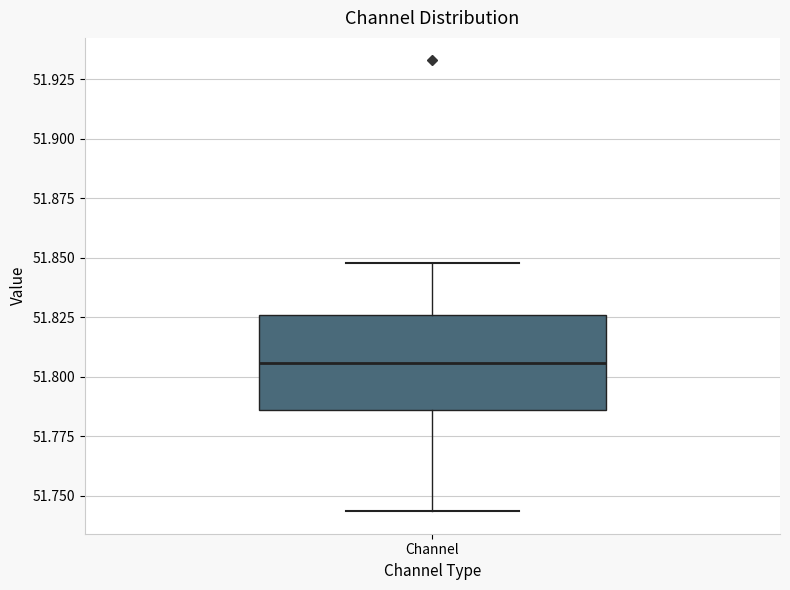

Where is the upper edge of the box for Channel on the y-axis? The values are not printed on the chart, so give them approximately, as read against the axis.

51.825